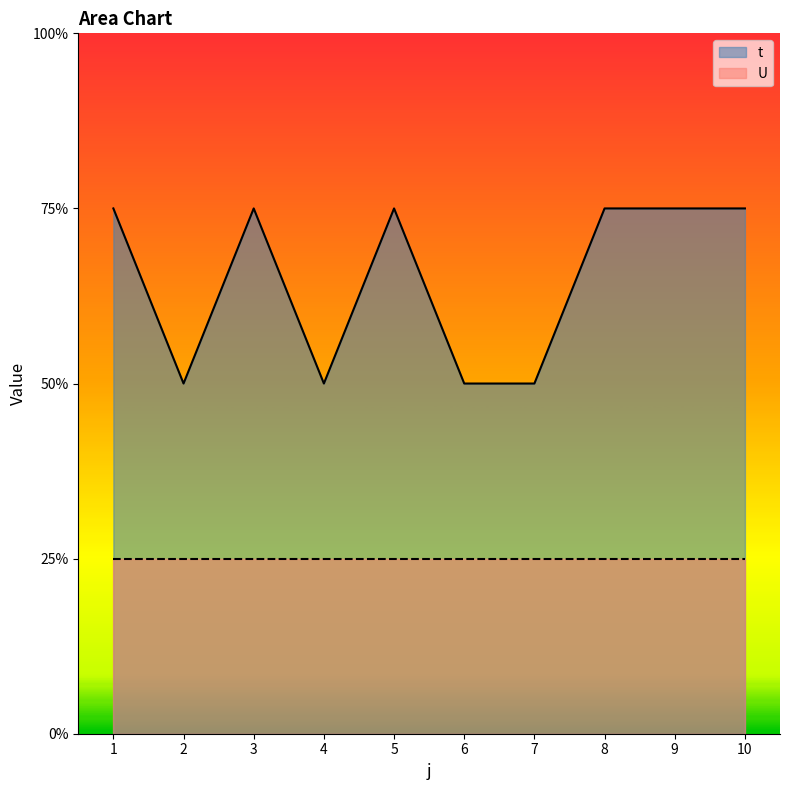

Reading right to left, transcribe all the data shown in this chart.

3	3	3	2	2	3	2	3	2	3